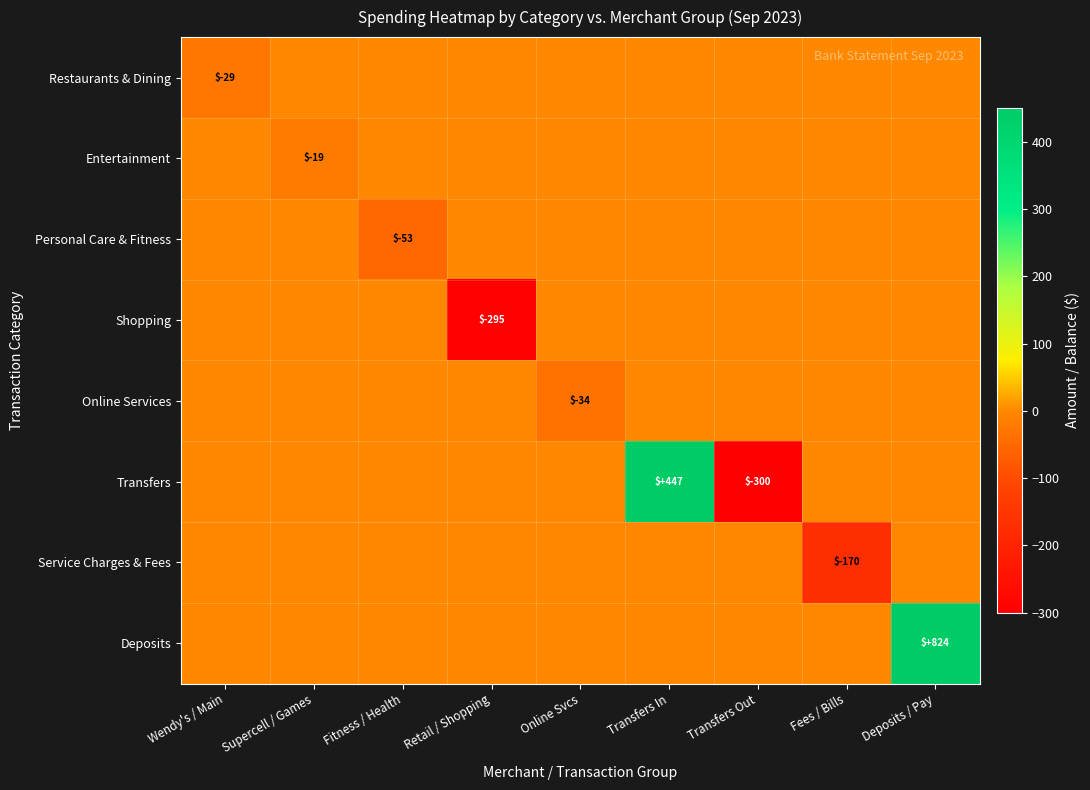

What is the difference between the maximum and minimum values in the Service Charges & Fees series?

170.0